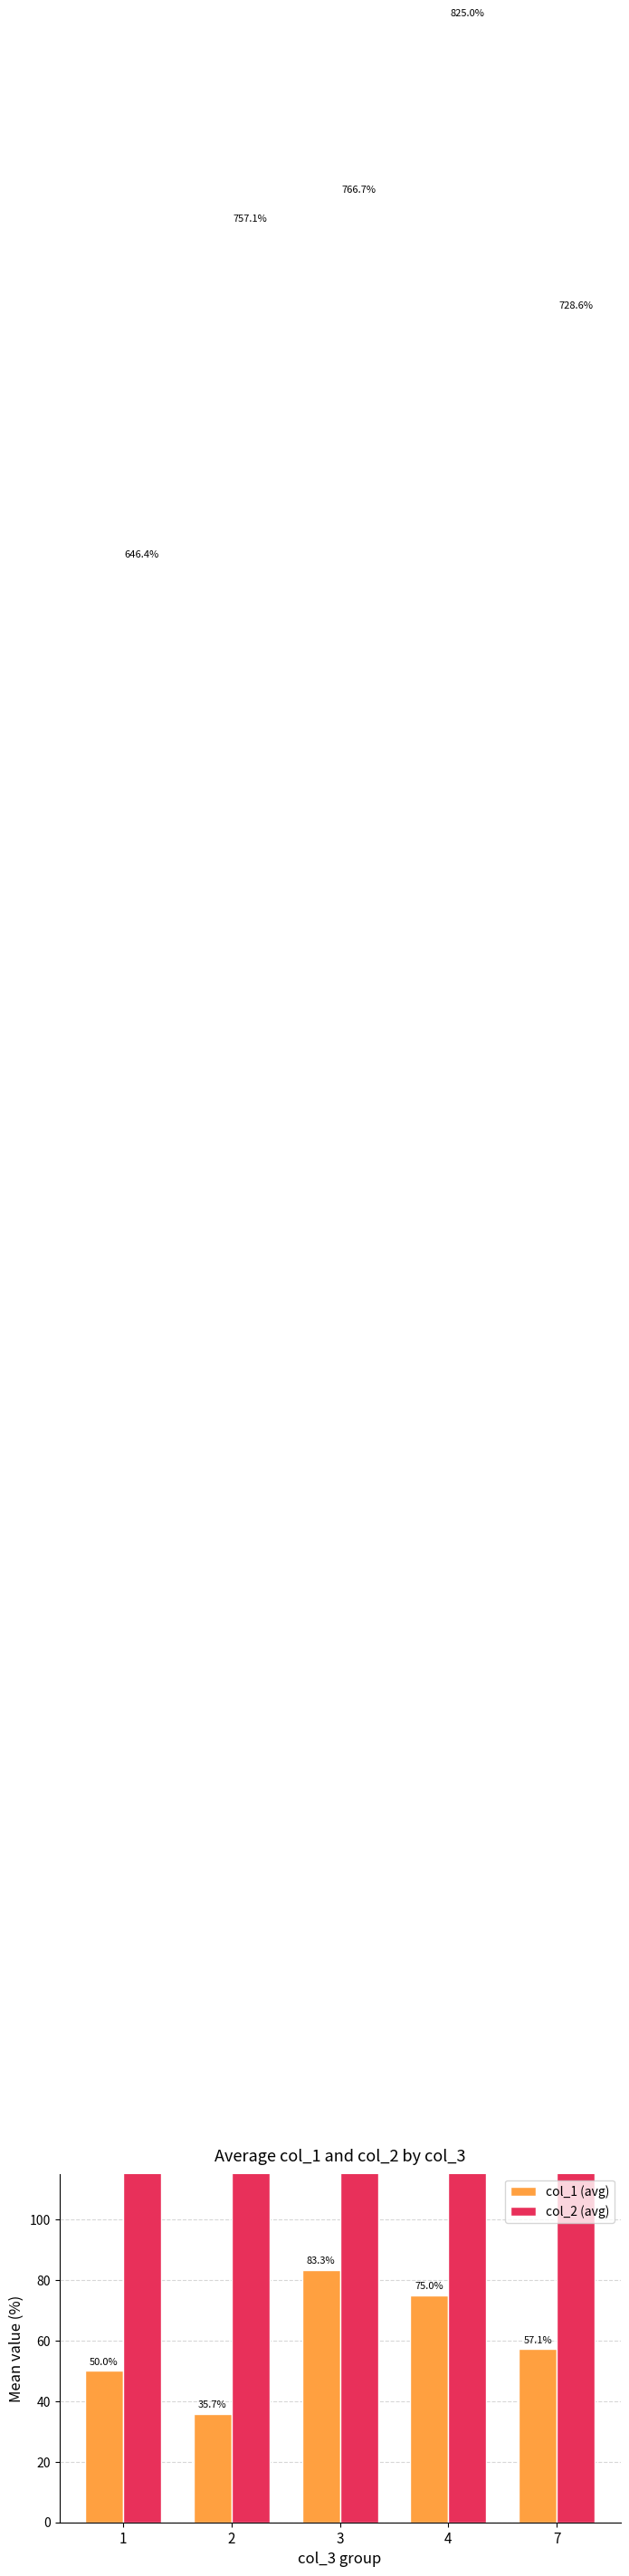

True or false: col_1 (avg) has a value of 75.0 at 4.

True